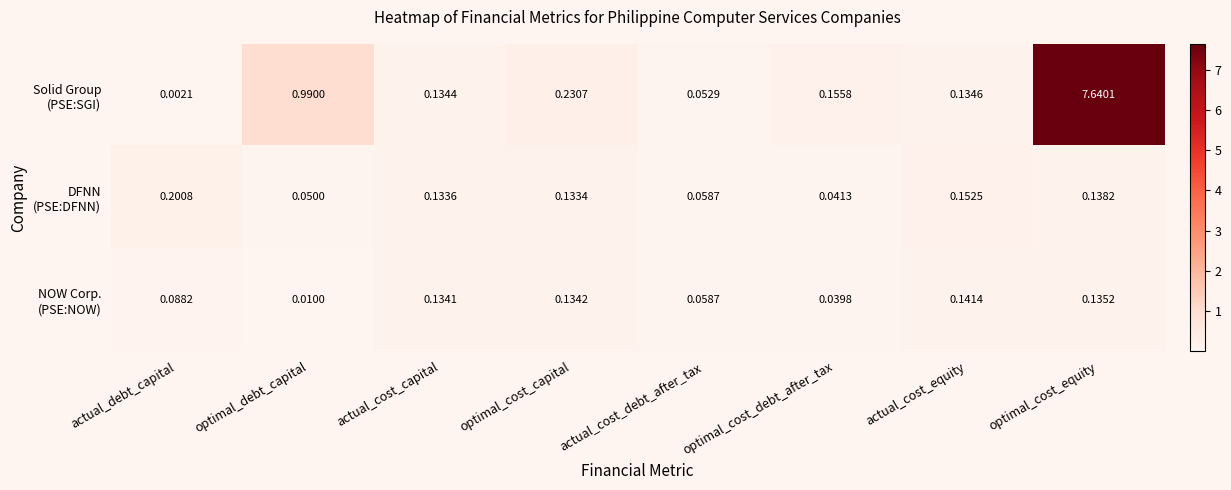

Which category has the lowest value across all series?

actual_debt_capital